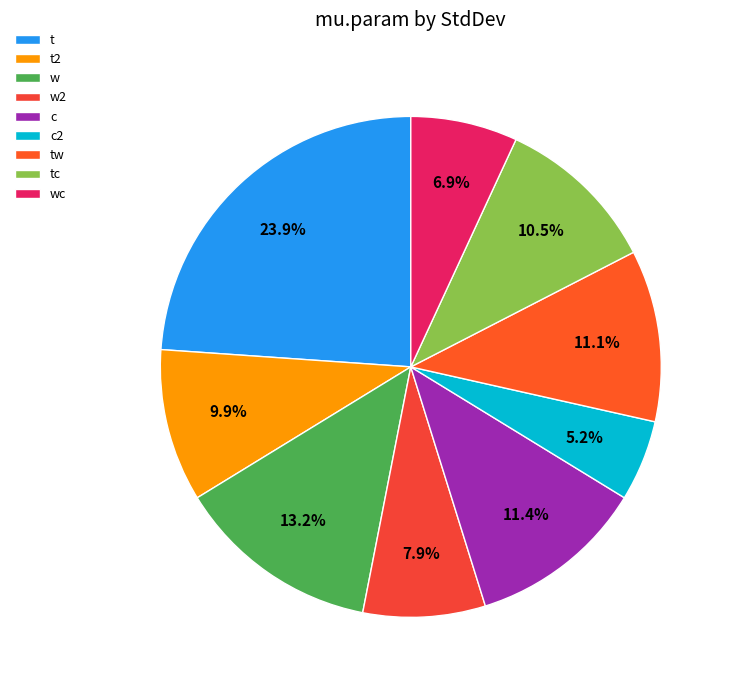

How many slices are in this pie chart?

9